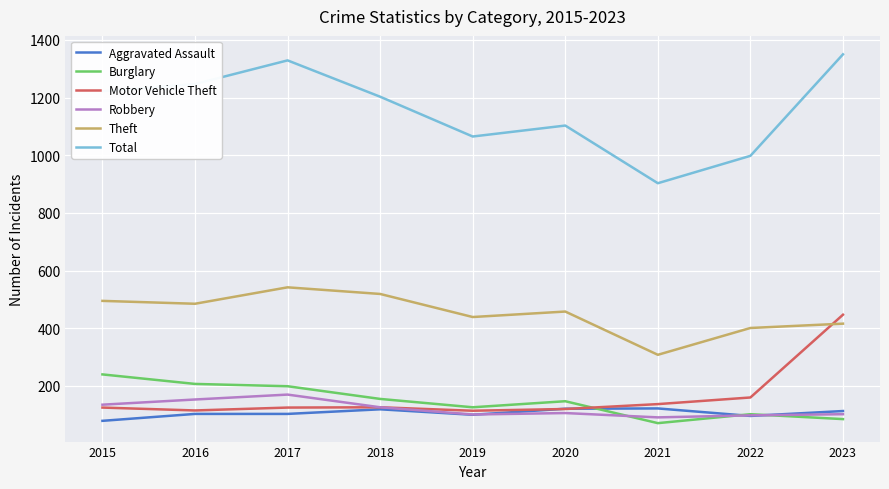

What is the minimum value shown in the chart?

71